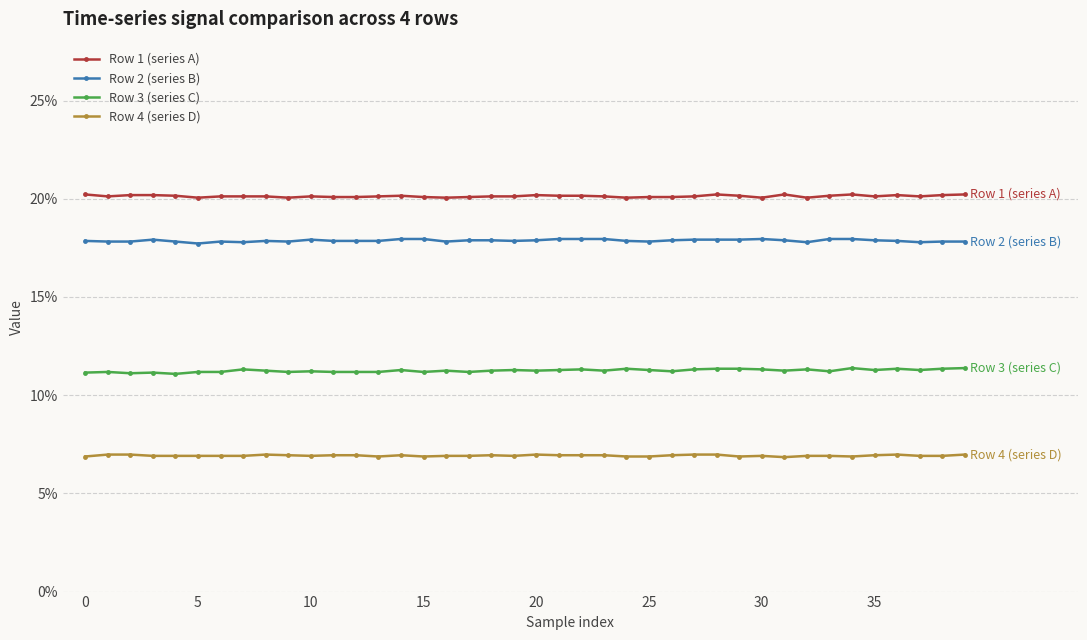

What are all the series names shown in the legend?

Row 1 (series A), Row 2 (series B), Row 3 (series C), Row 4 (series D)